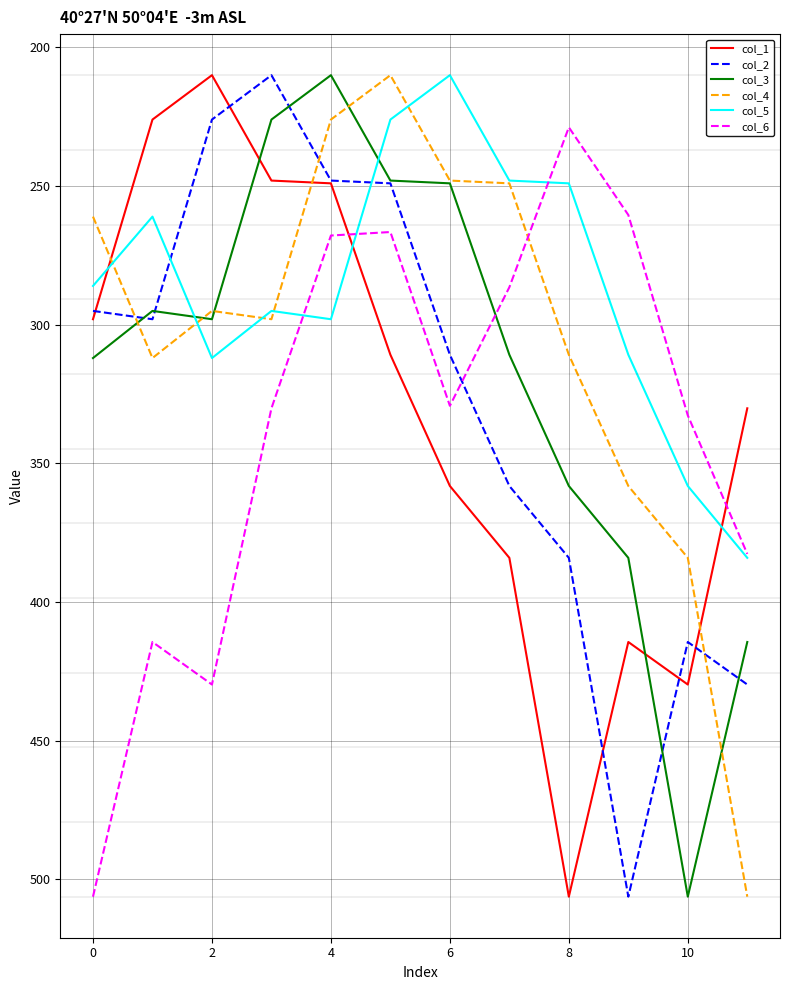

True or false: col_6 and col_4 intersect in this chart.

True